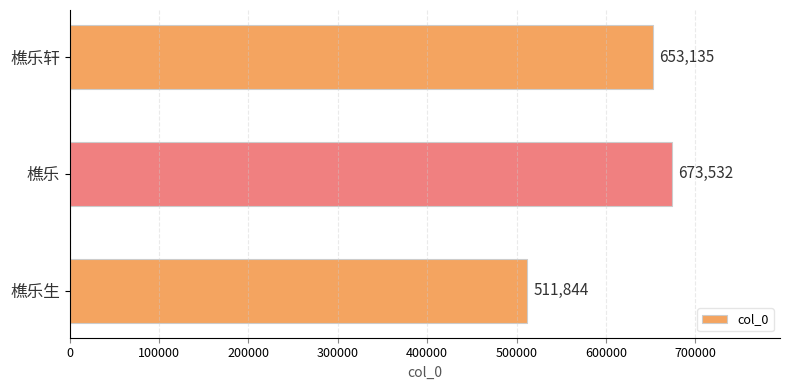

True or false: the data shows 653135 at 樵乐轩.

True